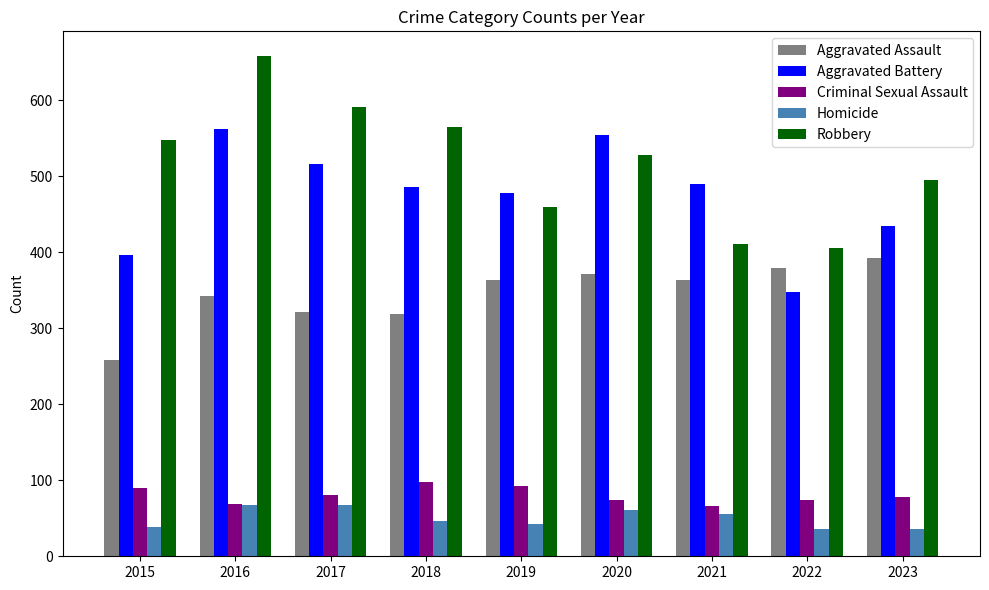

Between 2020 and 2023, which series saw the biggest shift?

Aggravated Battery